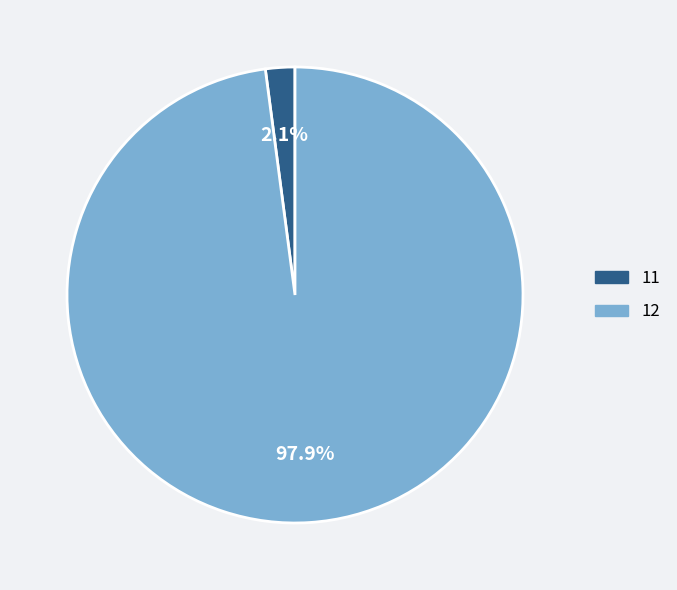

Between 11 and 12, which is larger?

12